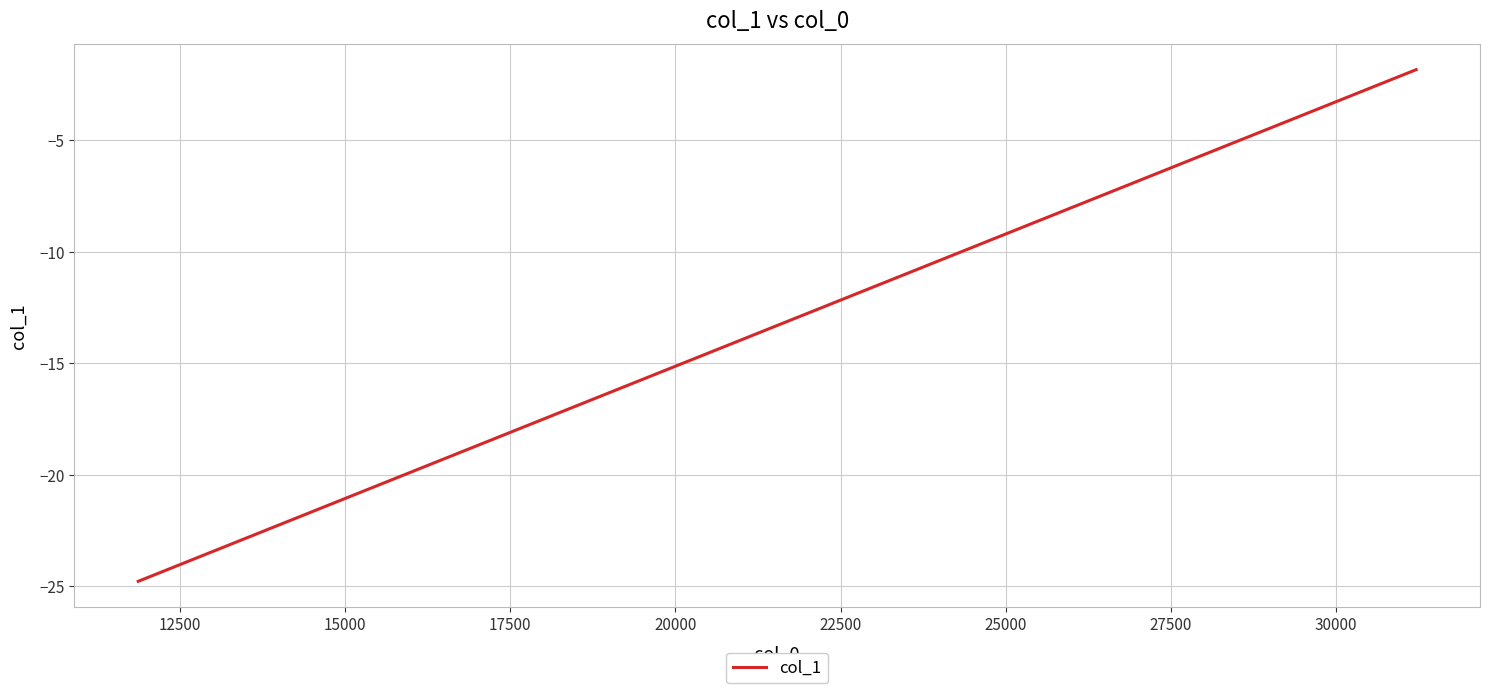

What is the difference between the maximum and minimum values?

22.9